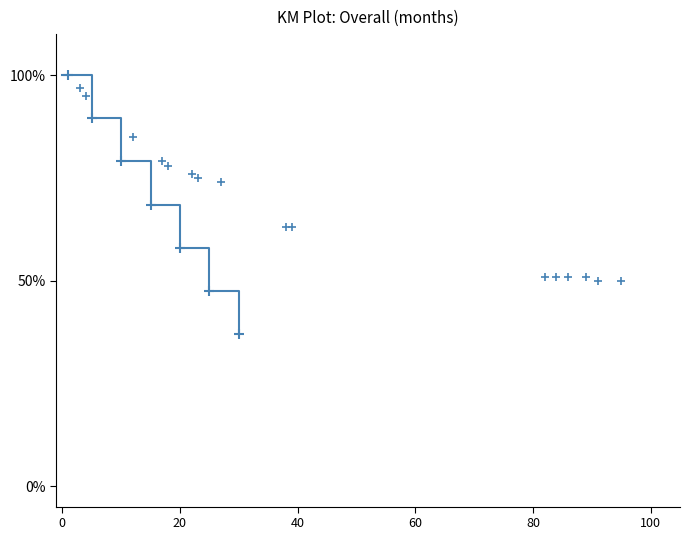

True or false: there are more than 1 points higher than both neighbors.

False